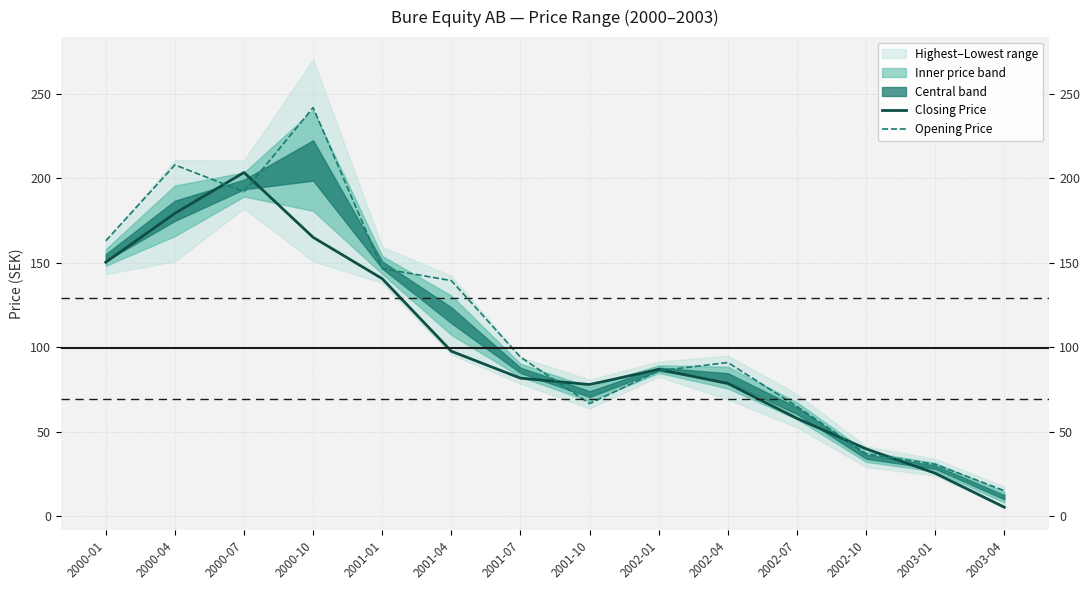

What is the difference between the second highest and minimum values in the Opening Price series?

192.9